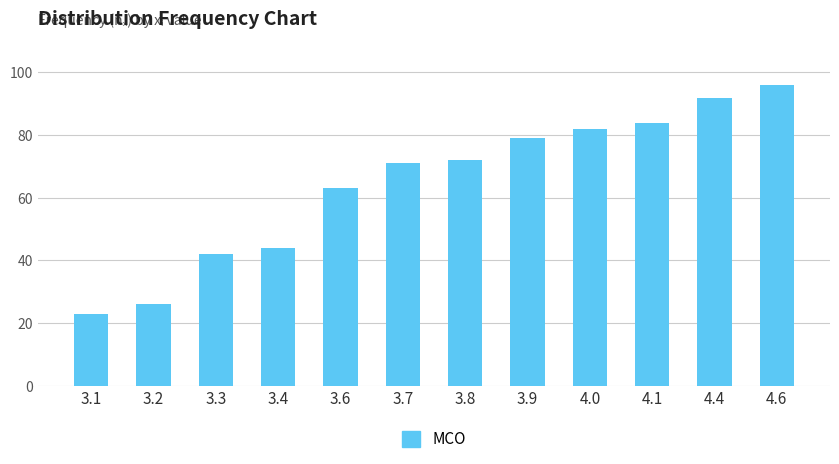

What is the greatest value displayed?

96